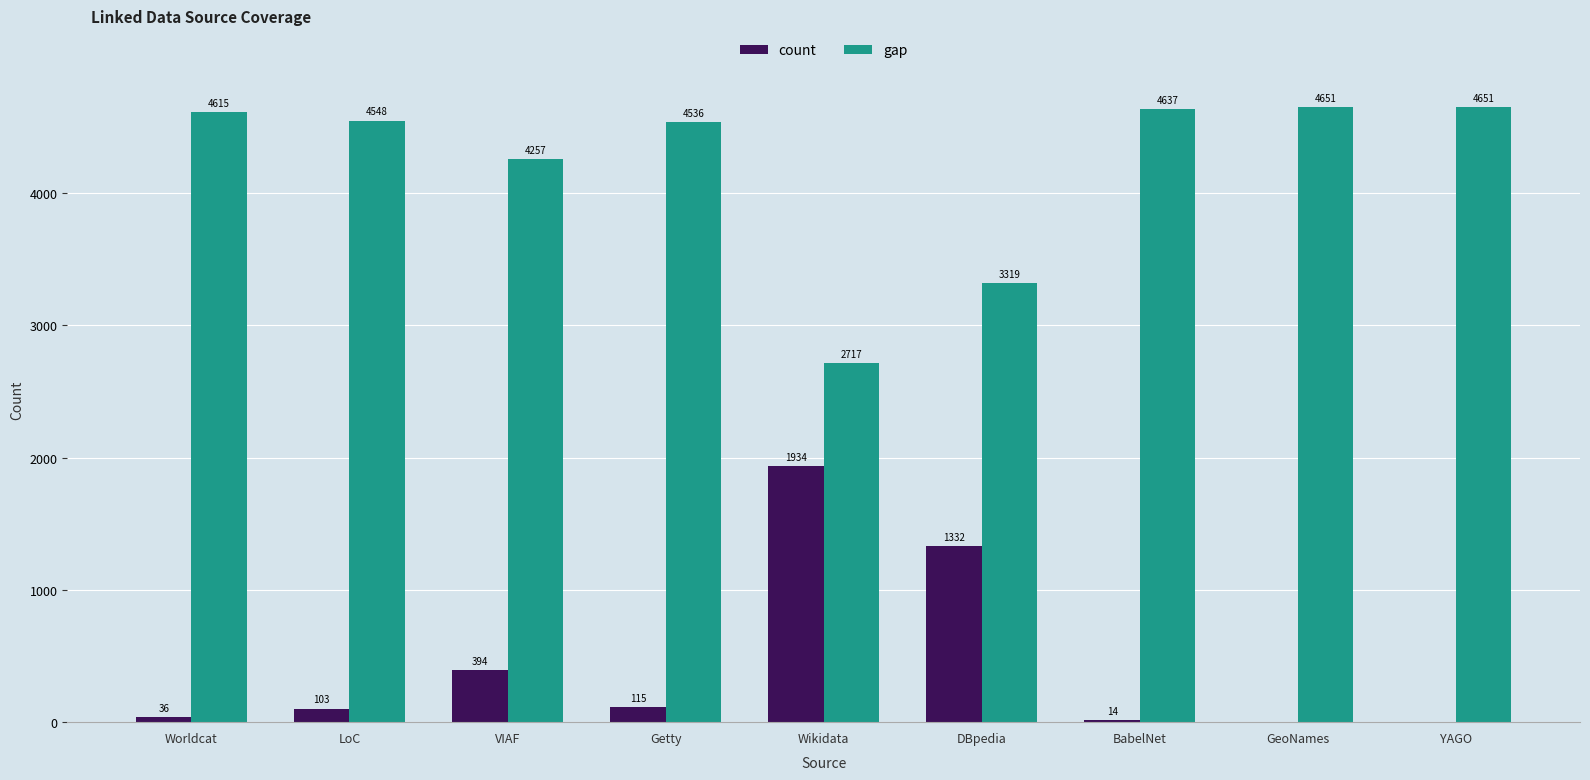

What is the highest value of the gap series?

4651